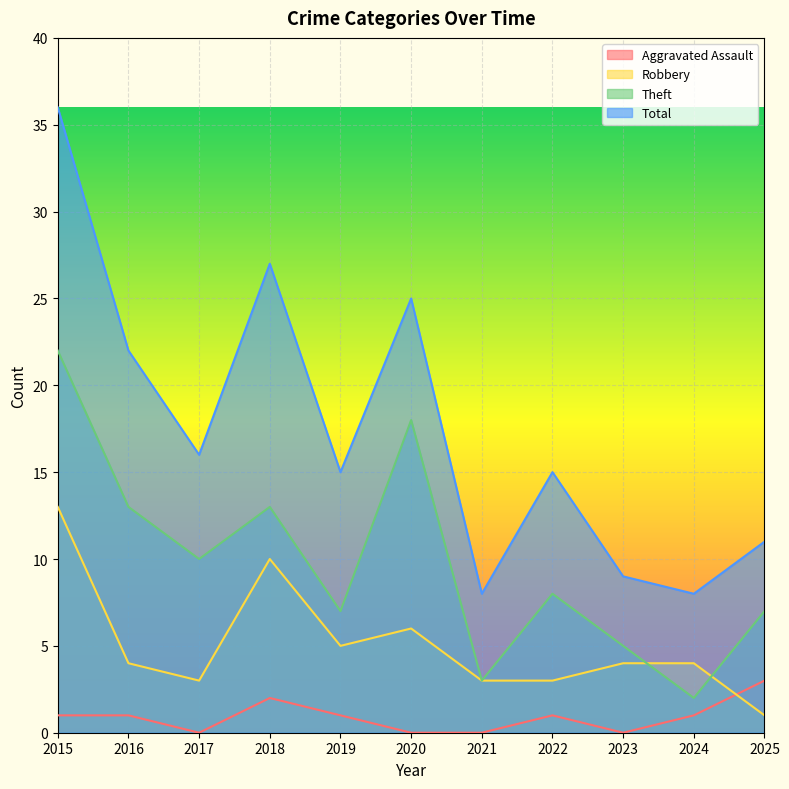

What is the sum of all Aggravated Assault values?

10